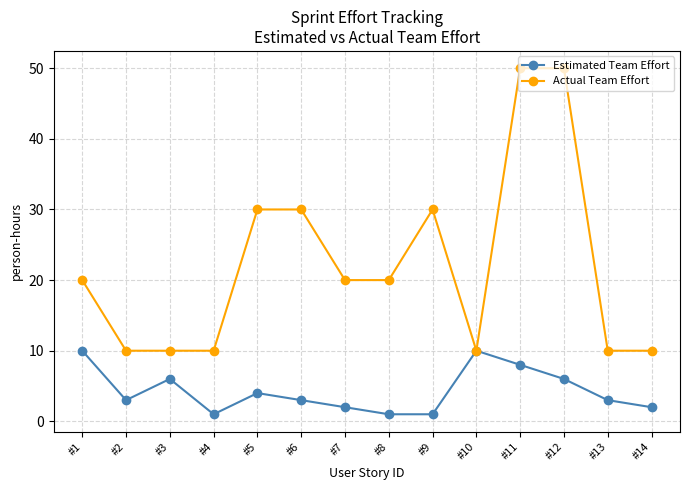

What is the difference between the highest and lowest values at #2?

7